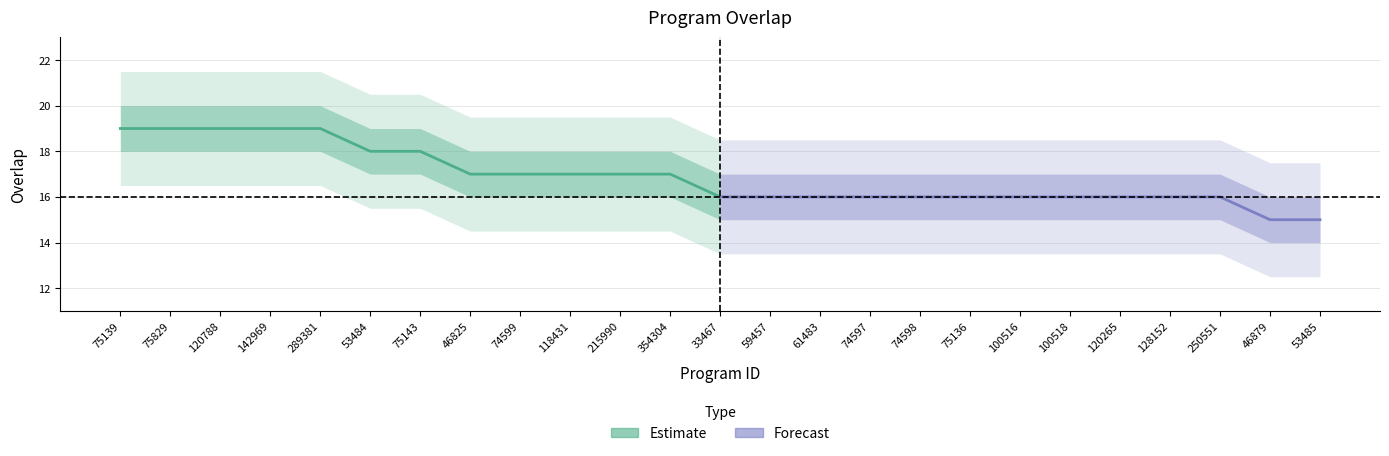

Rank the categories by Estimate value from lowest to highest.

33467, 46825, 74599, 118431, 215990, 354304, 53484, 75143, 75139, 75829, 120788, 142969, 289381